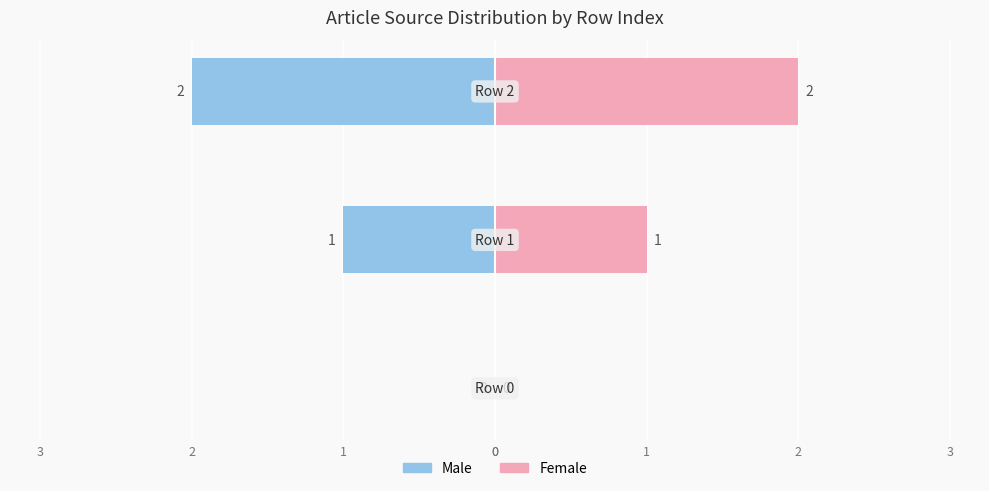

Reading left to right, extract all data points from this chart.

Male: 0=0	1=-1	2=-2
Female: 0=0	1=1	2=2